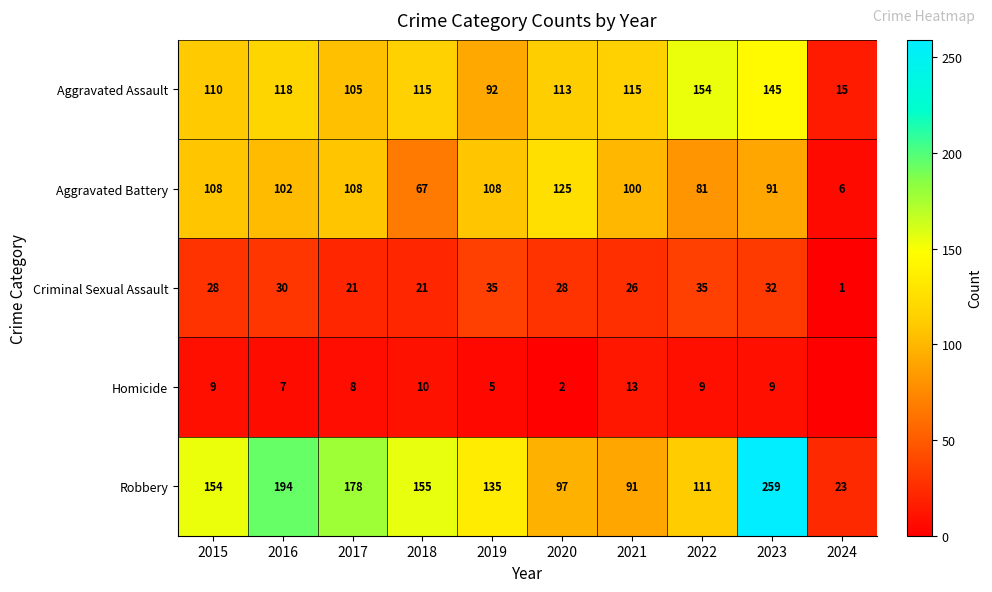

What is the difference between the maximum and second lowest values in the Robbery series?

168